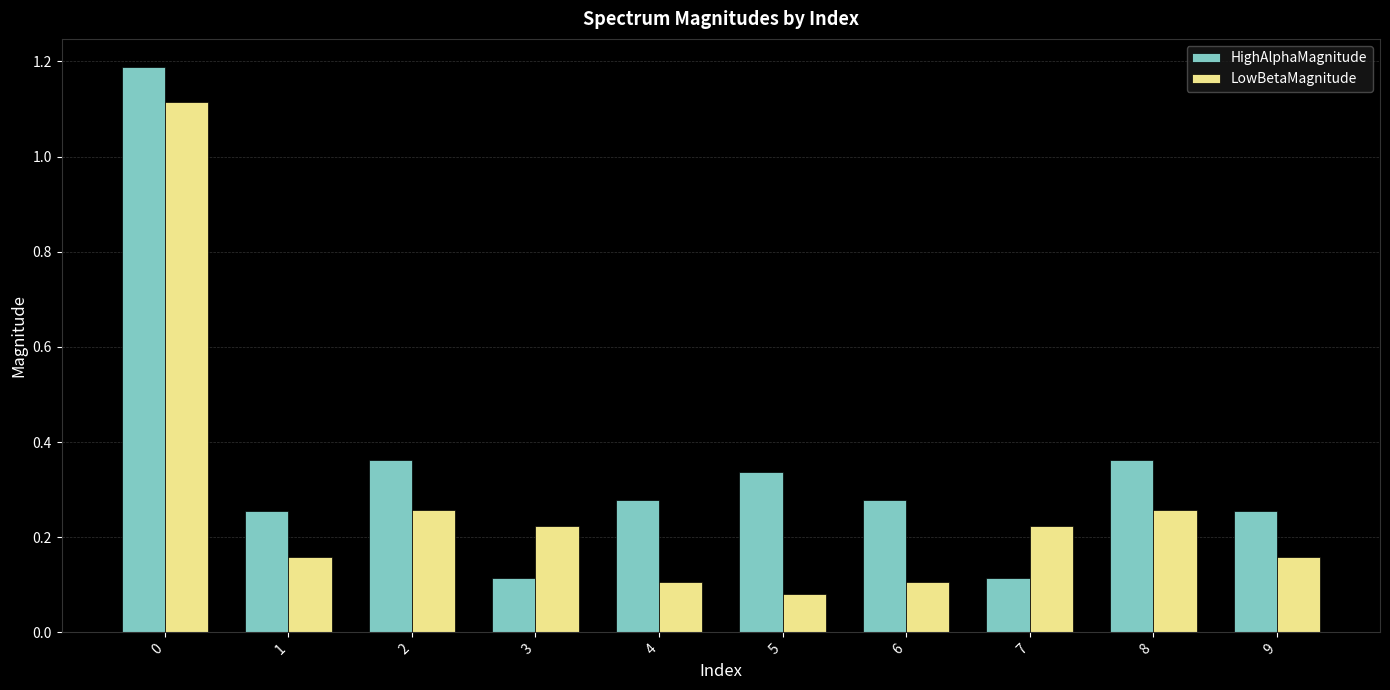

The value of LowBetaMagnitude at 0 is 0.4. True or false?

False